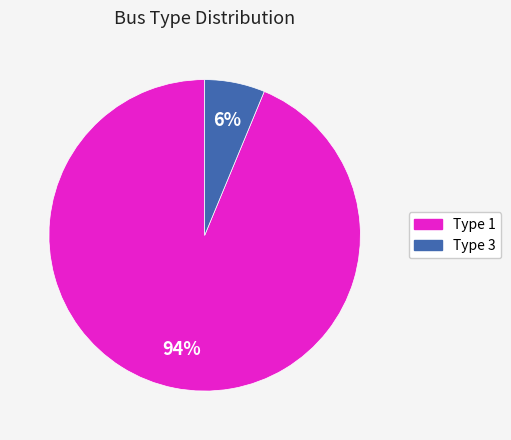

To the nearest percent, what is the average slice percentage?

50%